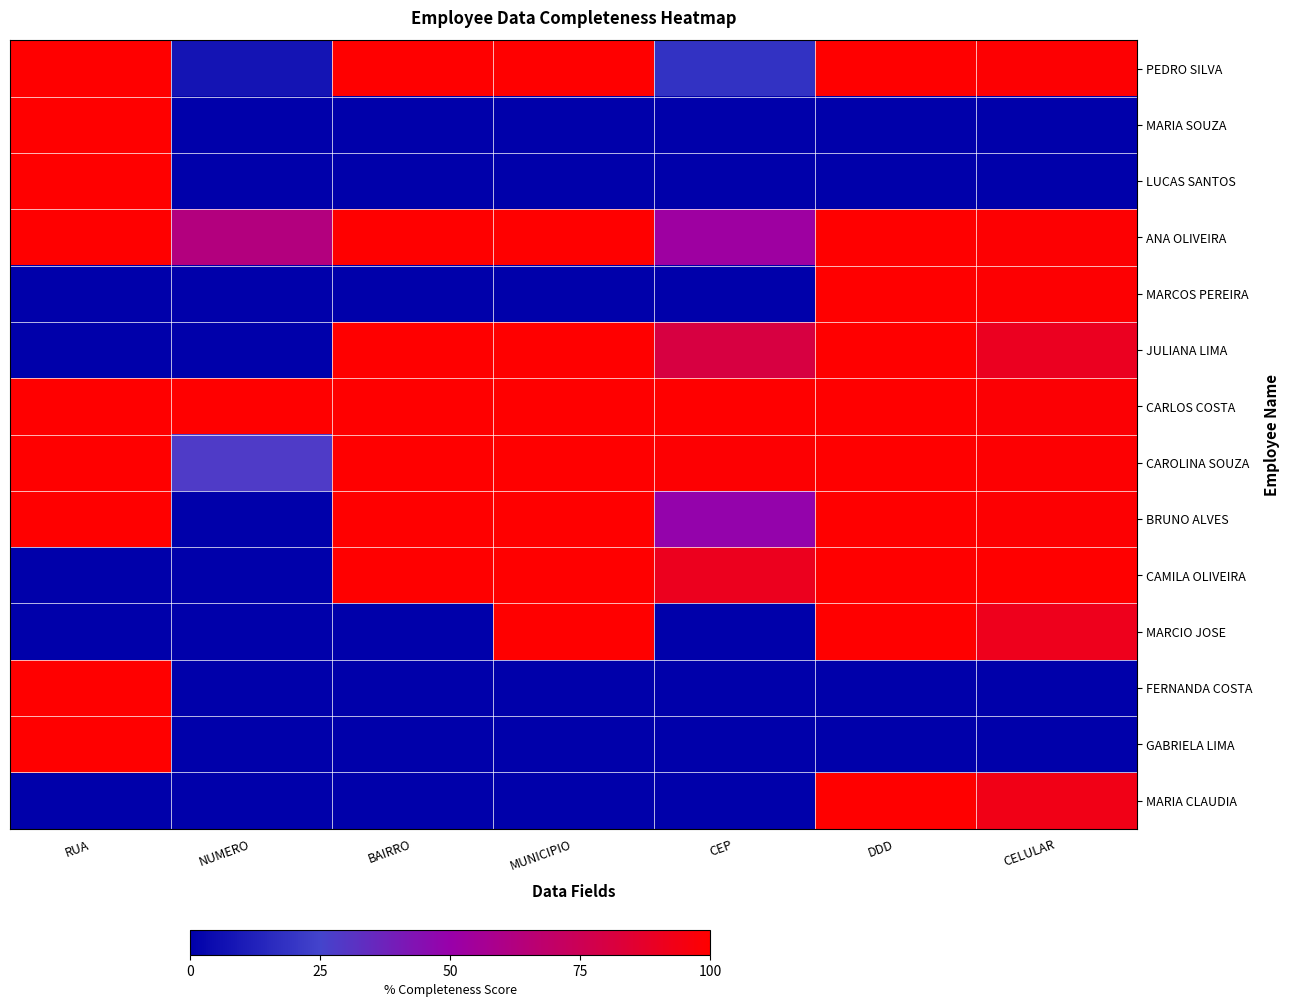

What is the total value across all series at RUA?

900.0